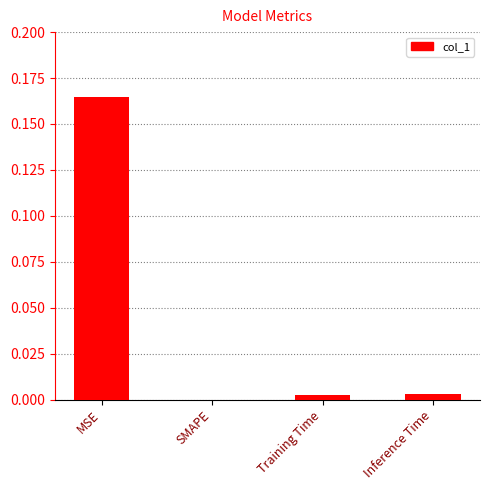

At which category does the chart reach its peak across all series?

MSE